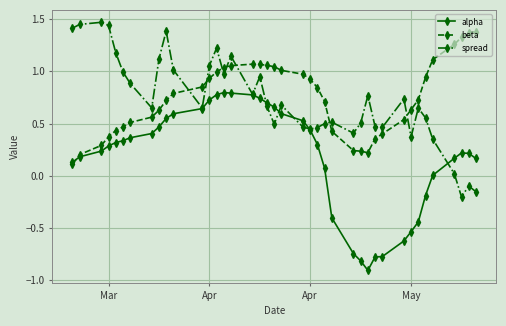

True or false: spread and beta intersect in this chart.

True